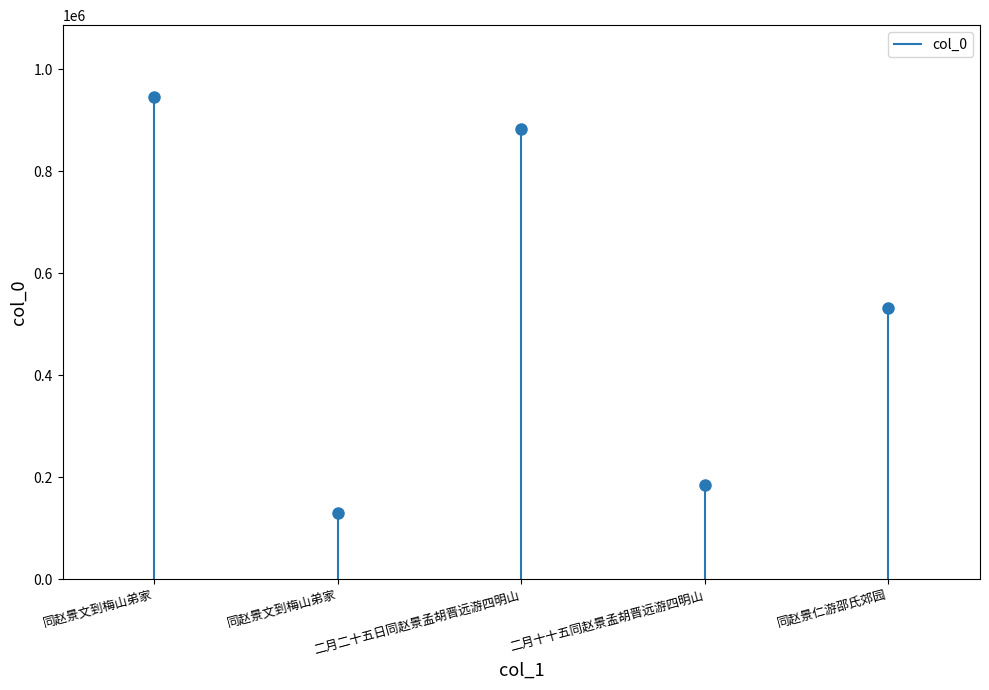

What value does the data have at 二月十十五同赵景孟胡晋远游四明山?

184218